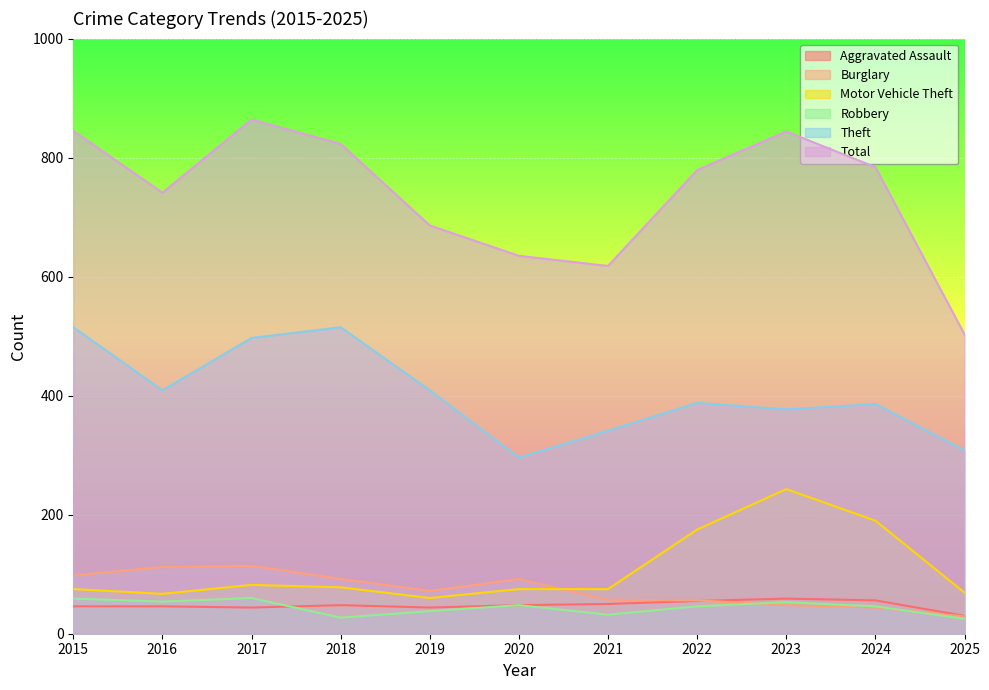

True or false: Theft and Aggravated Assault cross at least once.

False